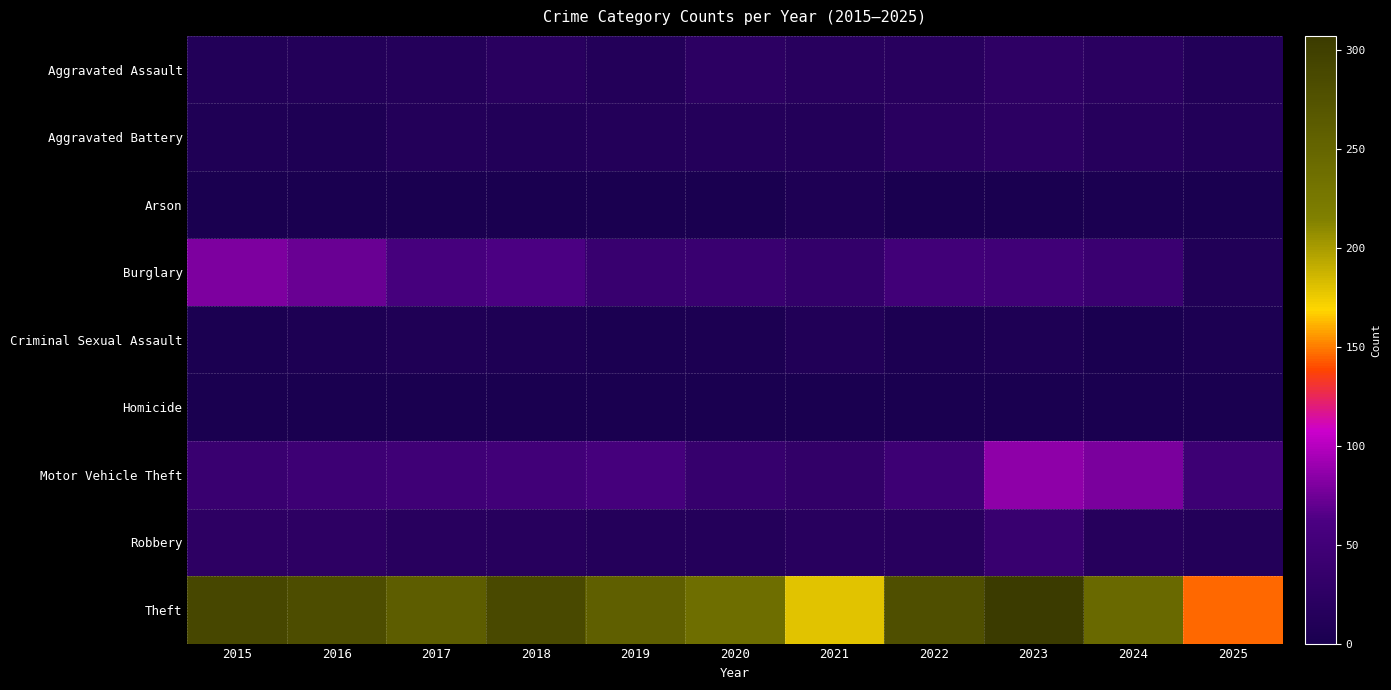

Rank the series at 2020 from lowest to highest value.

Arson, Homicide, Criminal Sexual Assault, Aggravated Battery, Robbery, Aggravated Assault, Motor Vehicle Theft, Burglary, Theft